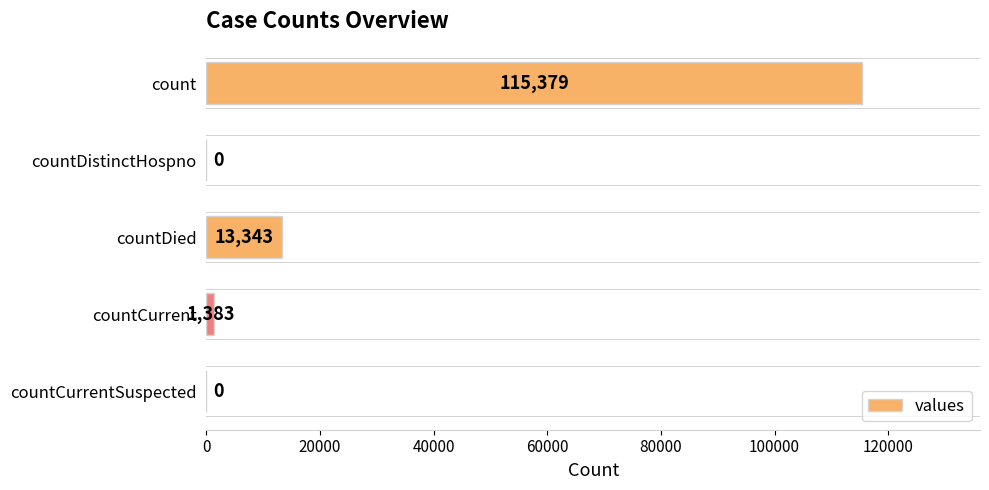

What is the greatest value displayed?

115379